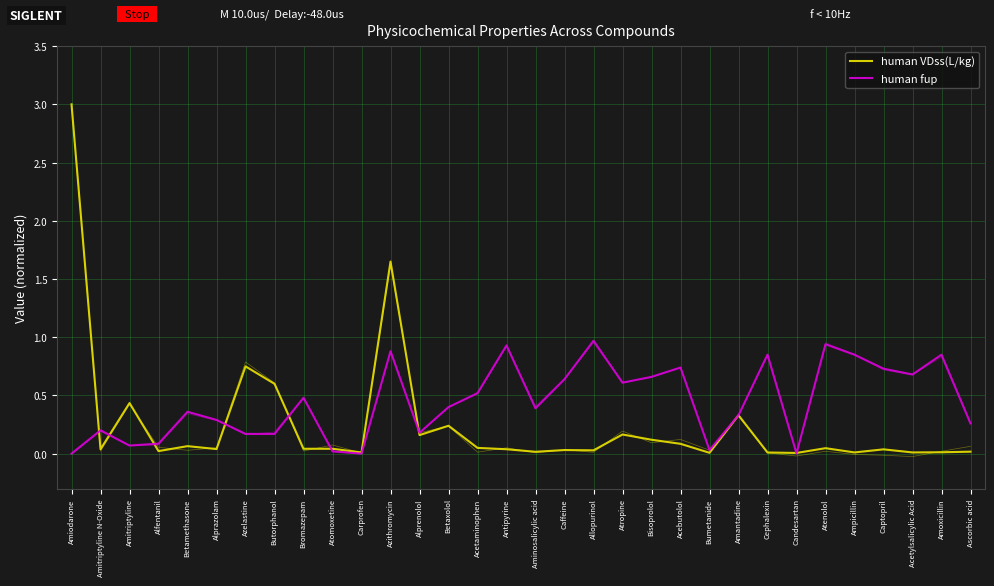

Reading left to right, what are all the values shown in this chart?

human VDss(L/kg): Amiodarone=3.0	Amitriptyline N-Oxide=0.0	Amitriptyline=0.4	Alfentanil=0.0	Betamethasone=0.1	Alprazolam=0.0	Azelastine=0.8	Butorphanol=0.6	Bromazepam=0.0	Atomoxetine=0.0	Carprofen=0.0	Azithromycin=1.7	Alprenolol=0.2	Betaxolol=0.2	Acetaminophen=0.1	Antipyrine=0.0	Aminosalicylic acid=0.0	Caffeine=0.0	Allopurinol=0.0	Atropine=0.2	Bisoprolol=0.1	Acebutolol=0.1	Bumetanide=0.0	Amantadine=0.3	Cephalexin=0.0	Candesartan=0.0	Atenolol=0.0	Ampicillin=0.0	Captopril=0.0	Acetylsalicylic Acid=0.0	Amoxicillin=0.0	Ascorbic acid=0.0
human fup: Amiodarone=0.0	Amitriptyline N-Oxide=0.2	Amitriptyline=0.1	Alfentanil=0.1	Betamethasone=0.4	Alprazolam=0.3	Azelastine=0.2	Butorphanol=0.2	Bromazepam=0.5	Atomoxetine=0.0	Carprofen=0.0	Azithromycin=0.9	Alprenolol=0.2	Betaxolol=0.4	Acetaminophen=0.5	Antipyrine=0.9	Aminosalicylic acid=0.4	Caffeine=0.6	Allopurinol=1.0	Atropine=0.6	Bisoprolol=0.7	Acebutolol=0.7	Bumetanide=0.0	Amantadine=0.3	Cephalexin=0.8	Candesartan=0.0	Atenolol=0.9	Ampicillin=0.8	Captopril=0.7	Acetylsalicylic Acid=0.7	Amoxicillin=0.8	Ascorbic acid=0.3